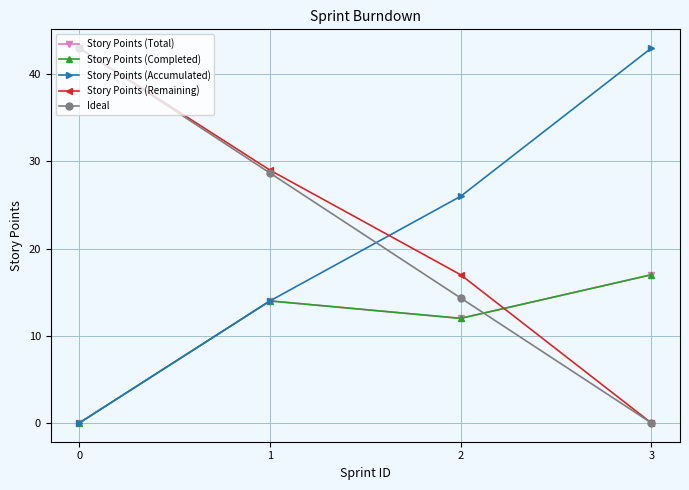

The Ideal series shows -15.7 at 3. True or false?

False